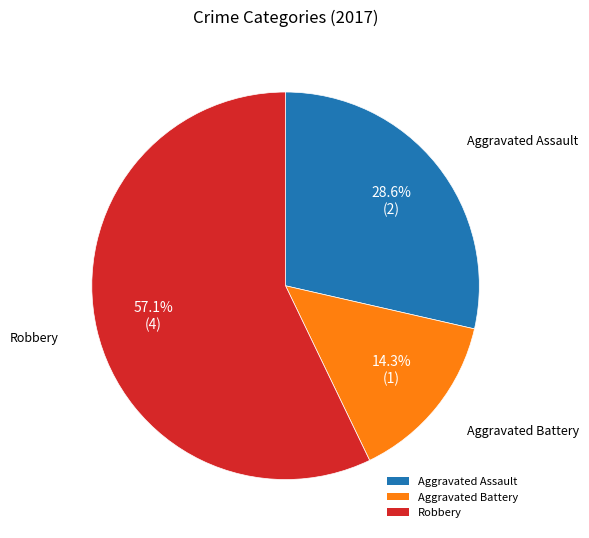

The Robbery slice represents 57% of the pie. True or false?

True